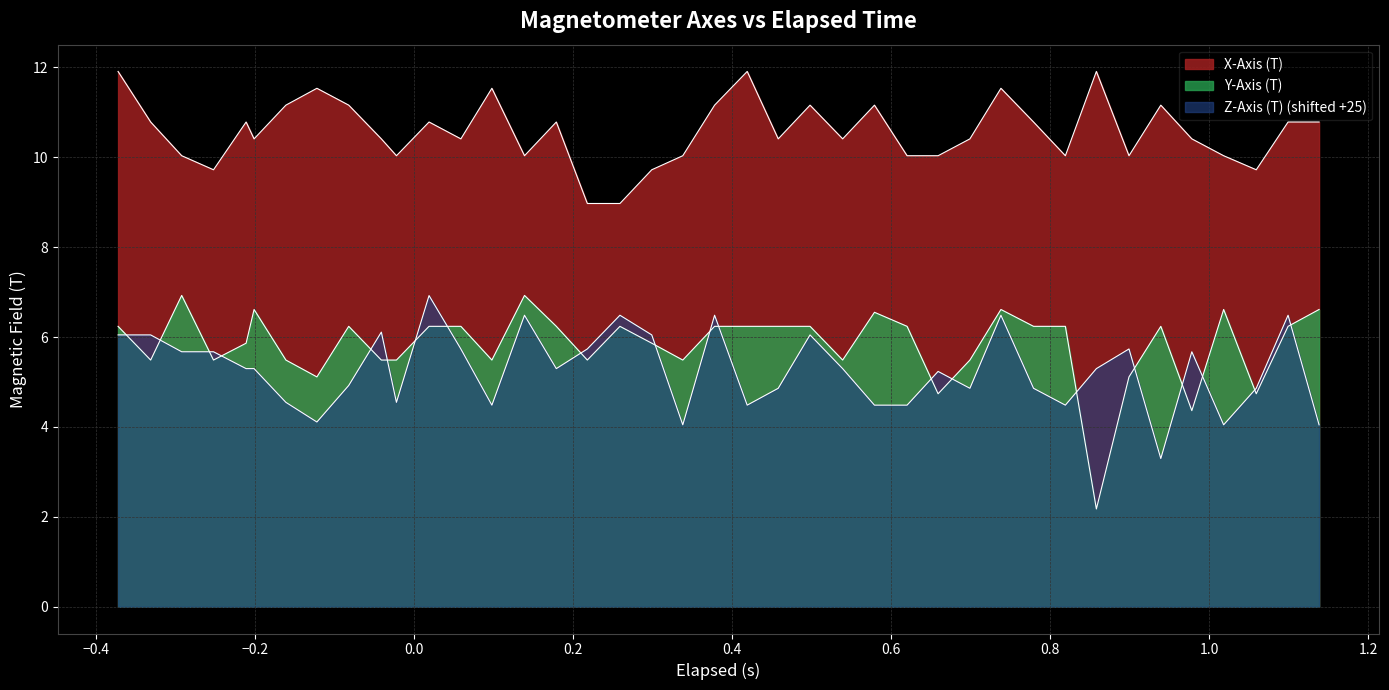

What is the difference between the maximum and minimum values in the Y-Axis (T) series?

4.8